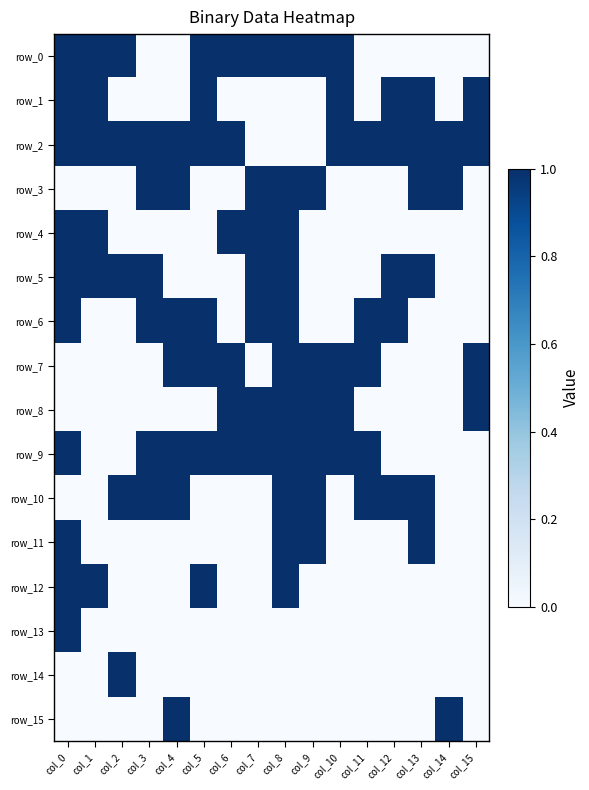

The value of row_14 at col_14 is 0. True or false?

True